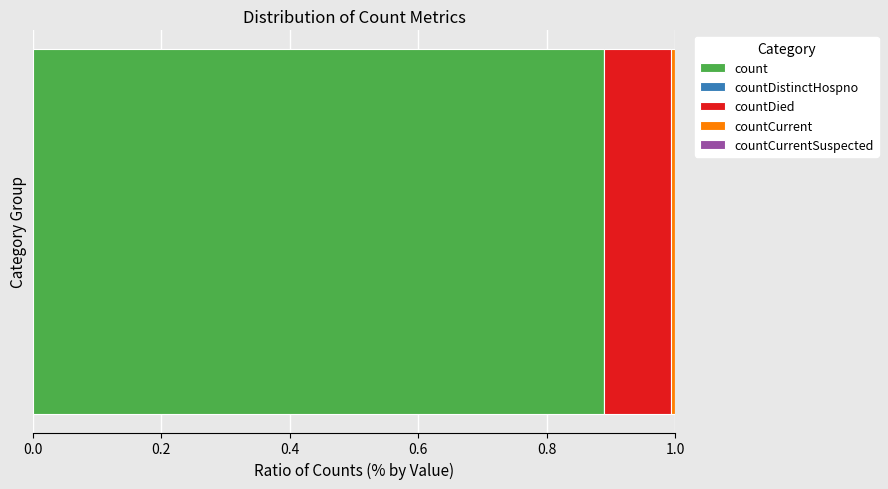

Count the number of categories in the chart.

1